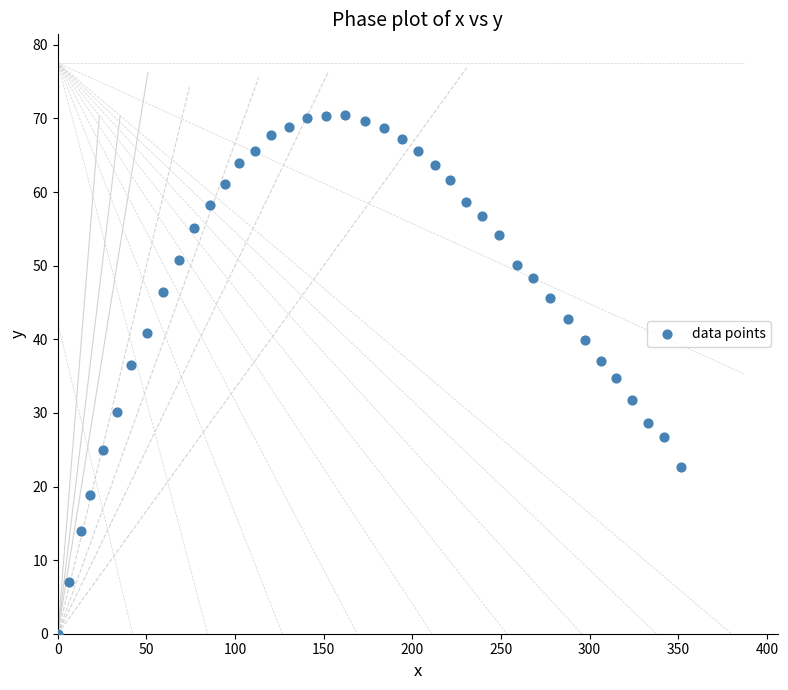

What is the range of X values (max minus min)?

351.7